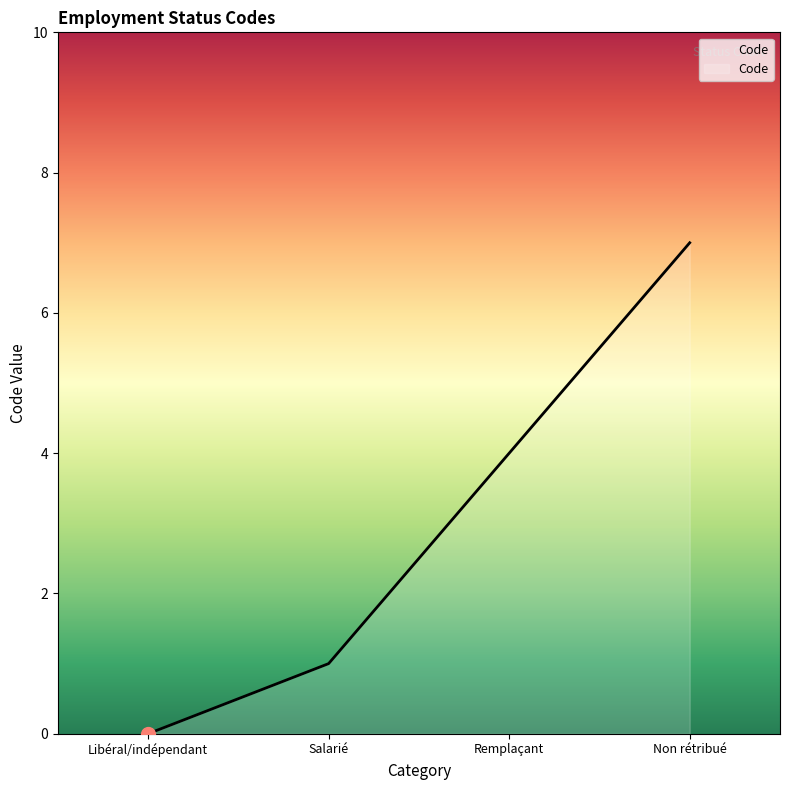

Reading right to left, transcribe all the data shown in this chart.

Non rétribué=7	Remplaçant=4	Salarié=1	Libéral/indépendant=0